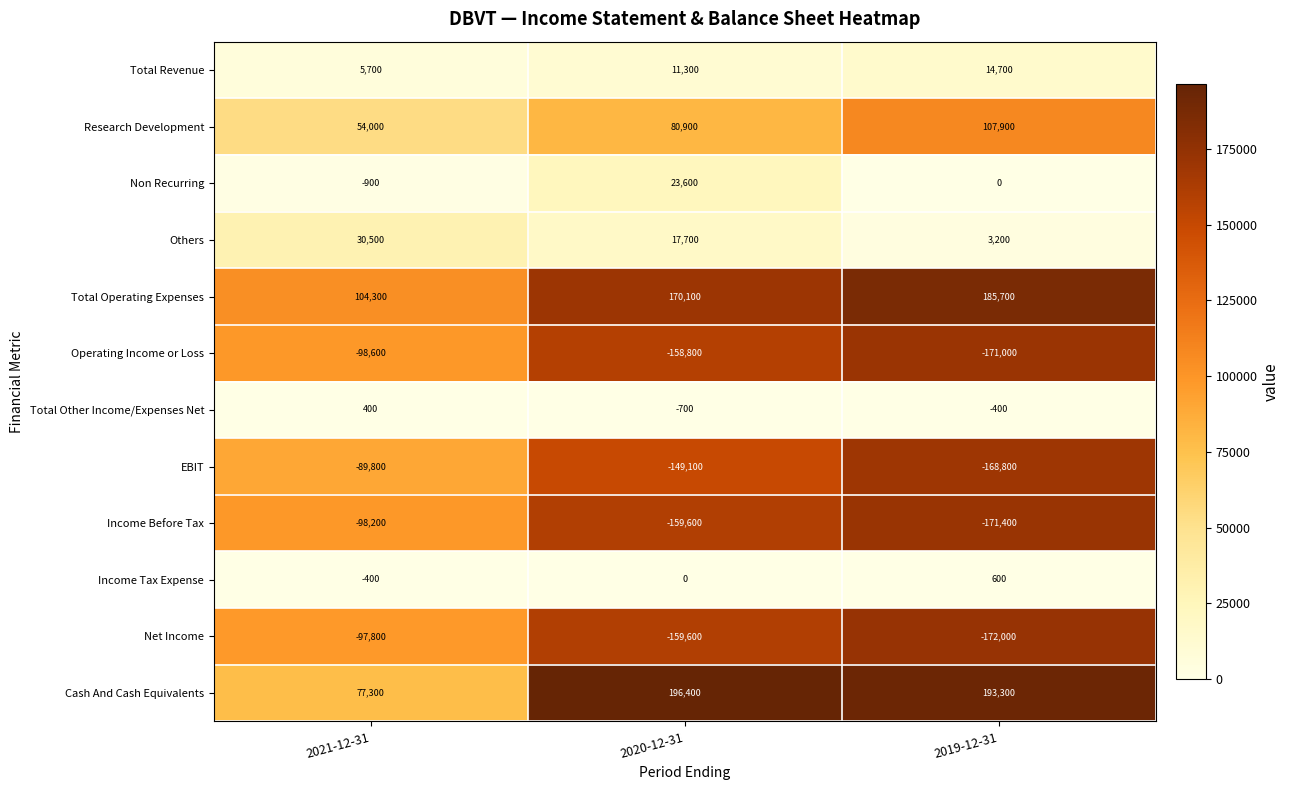

How many Operating Income or Loss values are between -171000 and -98600?

3